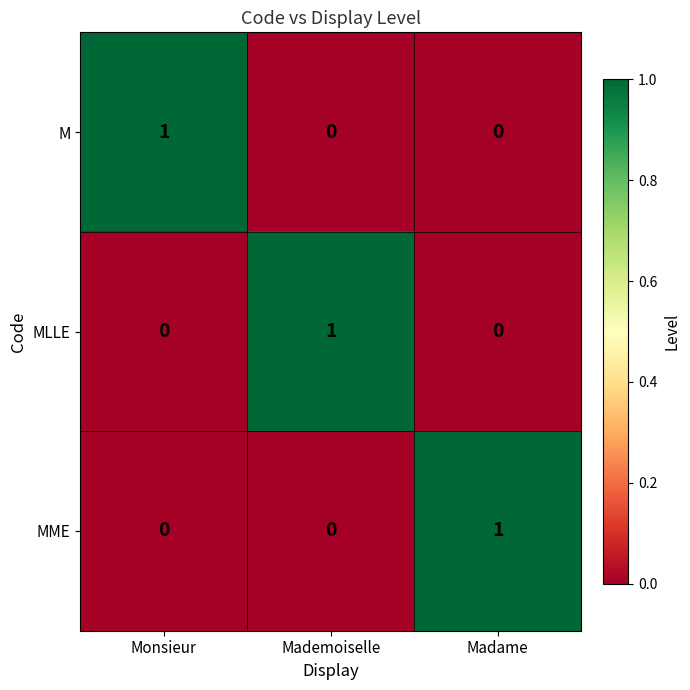

Reading left to right, list all the values displayed in this chart.

M: Monsieur=1	Mademoiselle=0	Madame=0
MLLE: Monsieur=0	Mademoiselle=1	Madame=0
MME: Monsieur=0	Mademoiselle=0	Madame=1